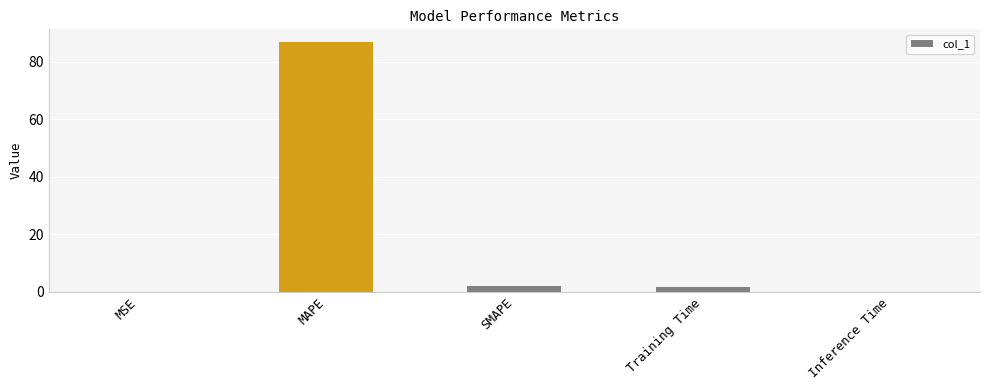

What is the average value?

18.1